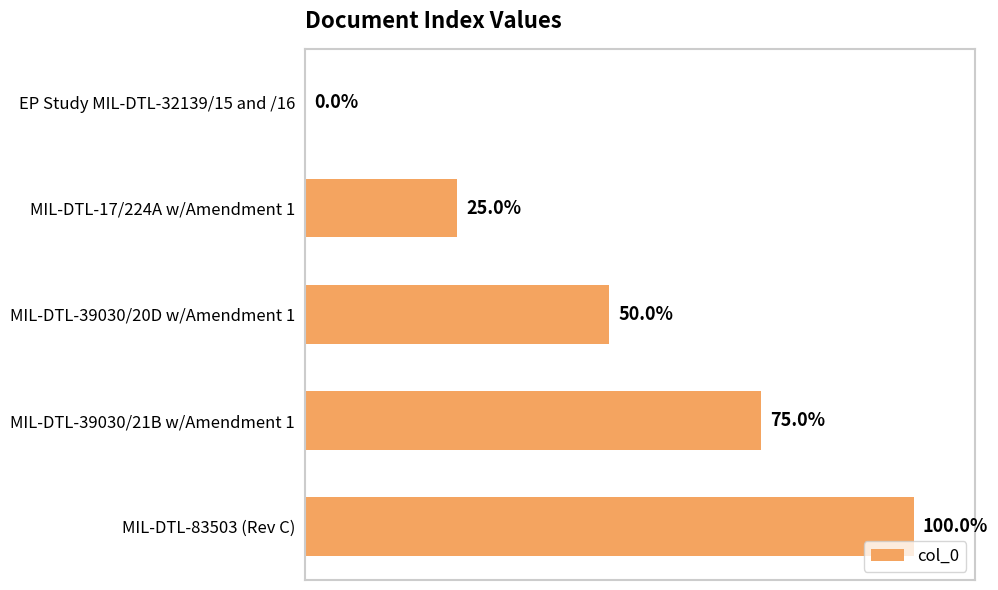

At which label is the value closest to 50?

MIL-DTL-39030/20D w/Amendment 1